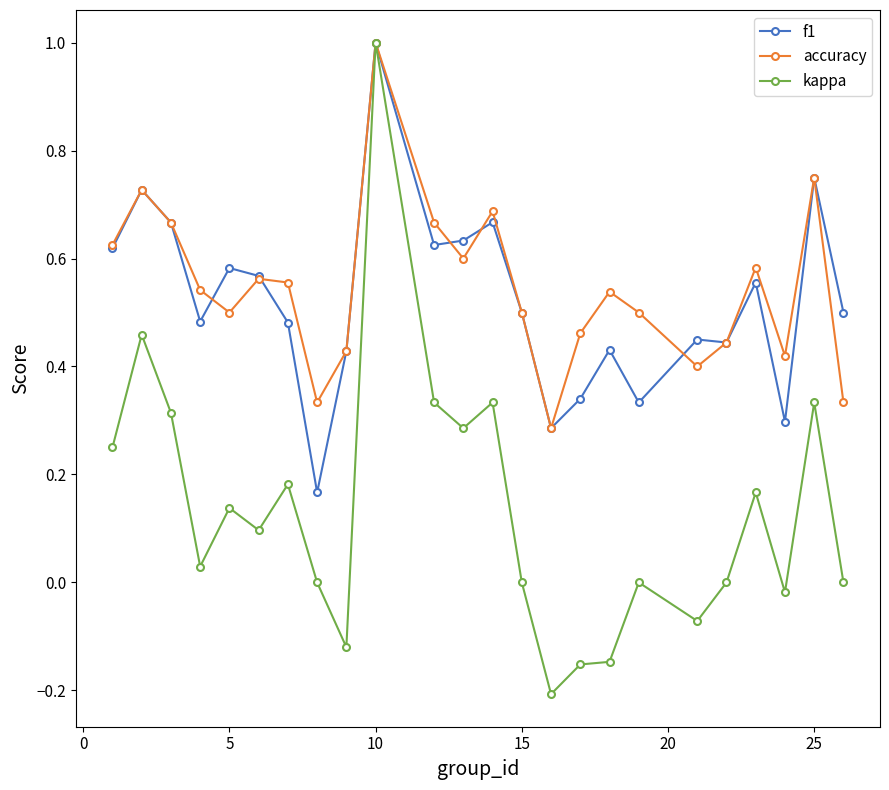

What is the maximum value for kappa?

1.0